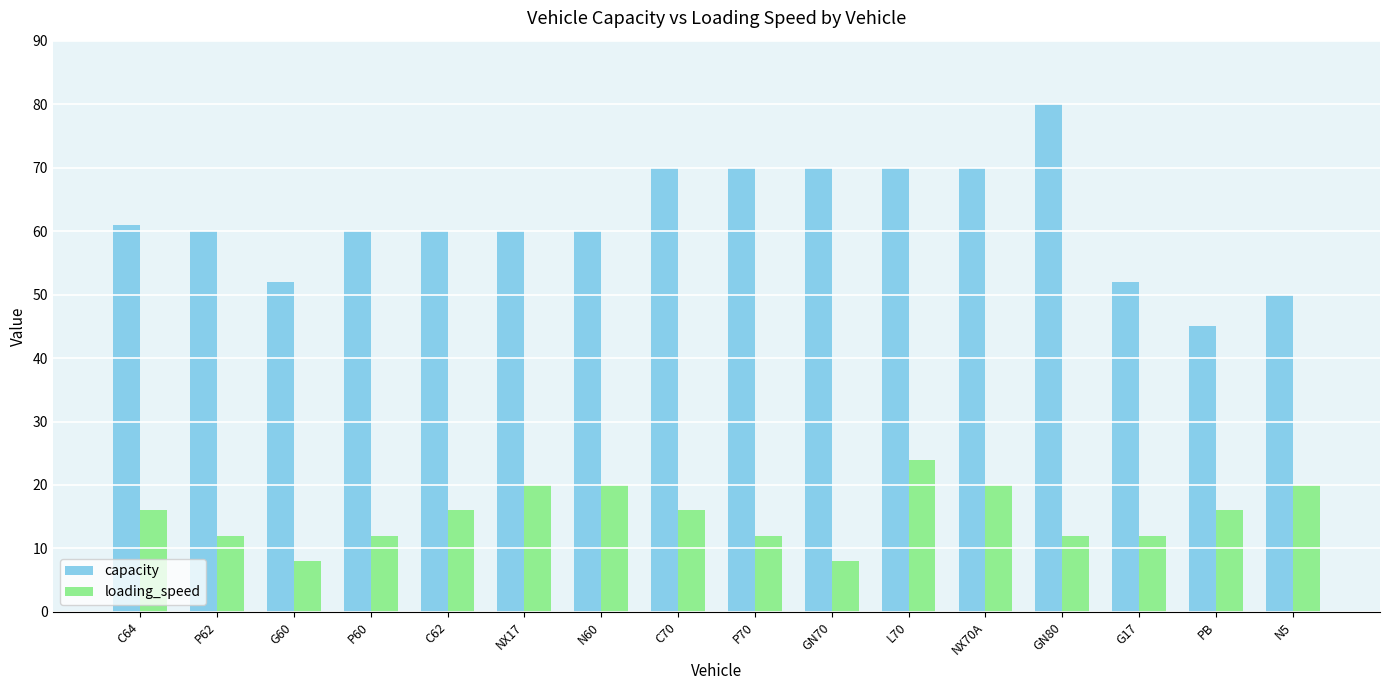

Count the loading_speed values in the range 12 to 20.

13